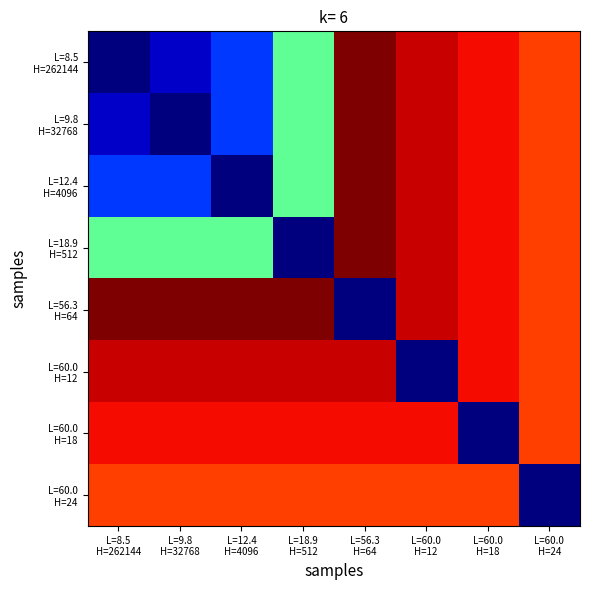

Count the number of data series in this chart.

8